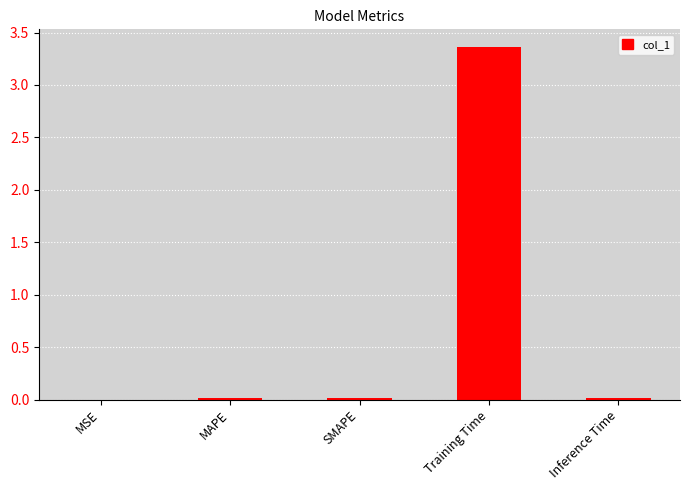

The chart shows a value of 0.0 at MSE. True or false?

True